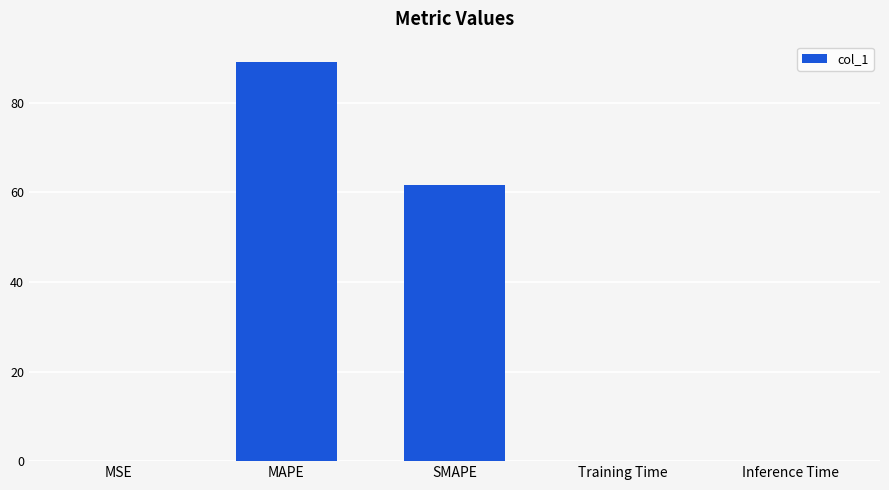

What is the sum of all values?

150.9